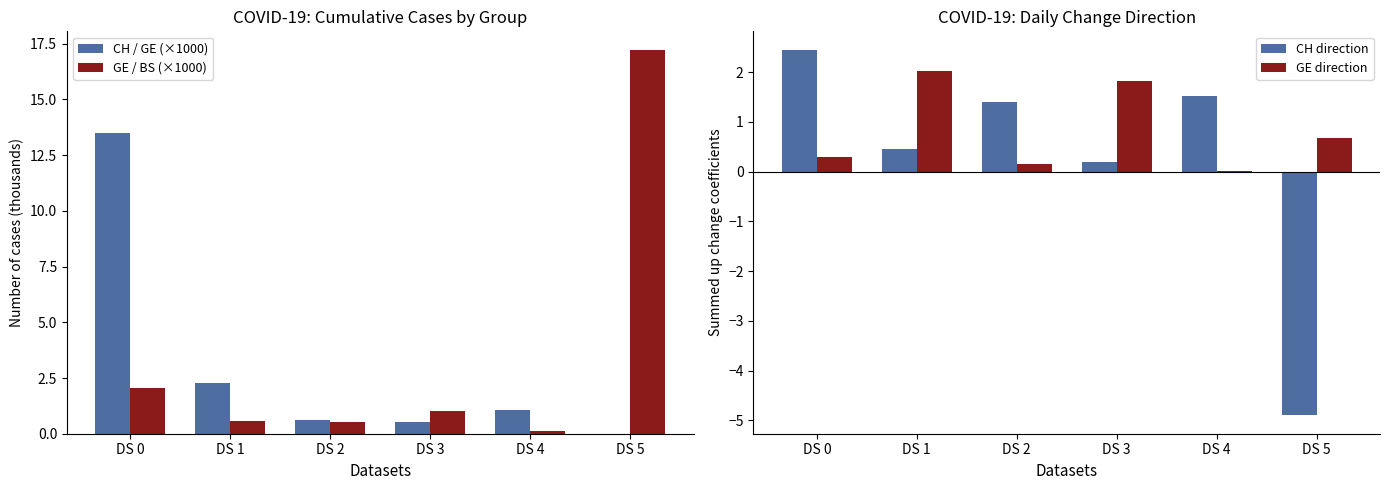

Between DS 1 and DS 4, which is larger?

DS 1